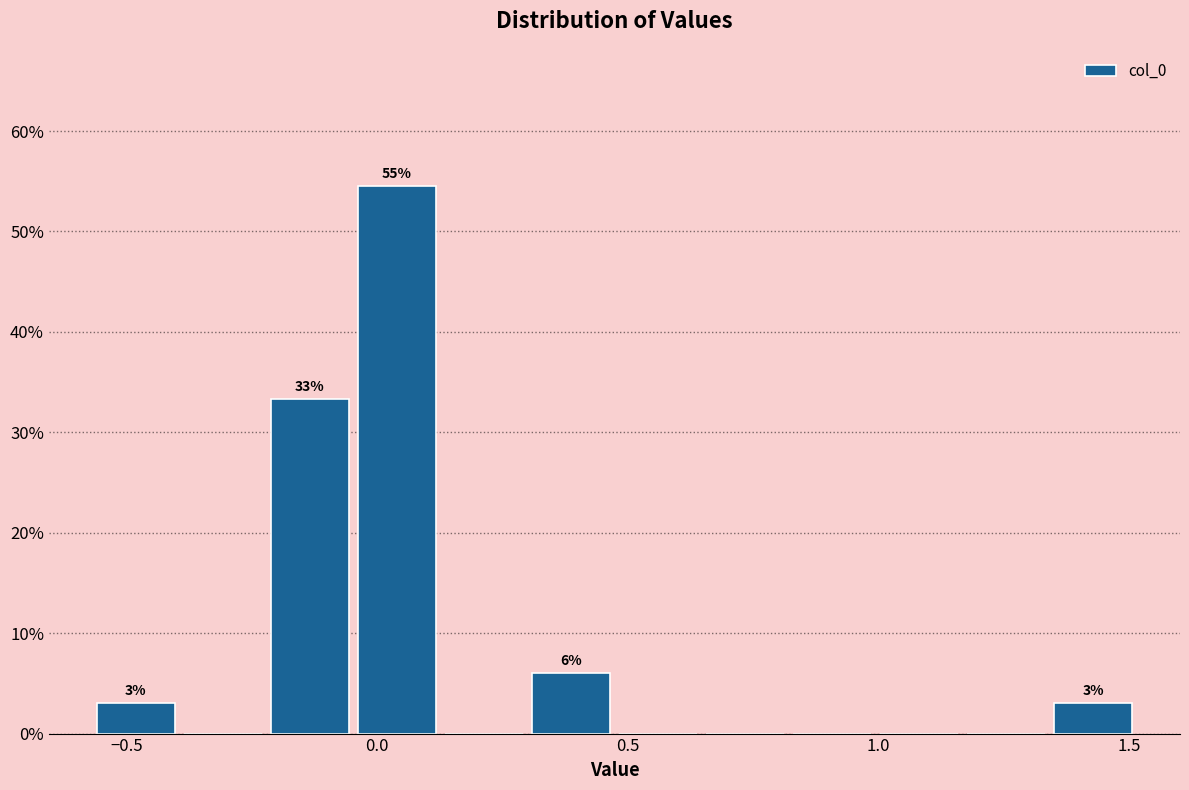

Read against the x-axis, roughly where is the centre of the tallest bar?

0.05